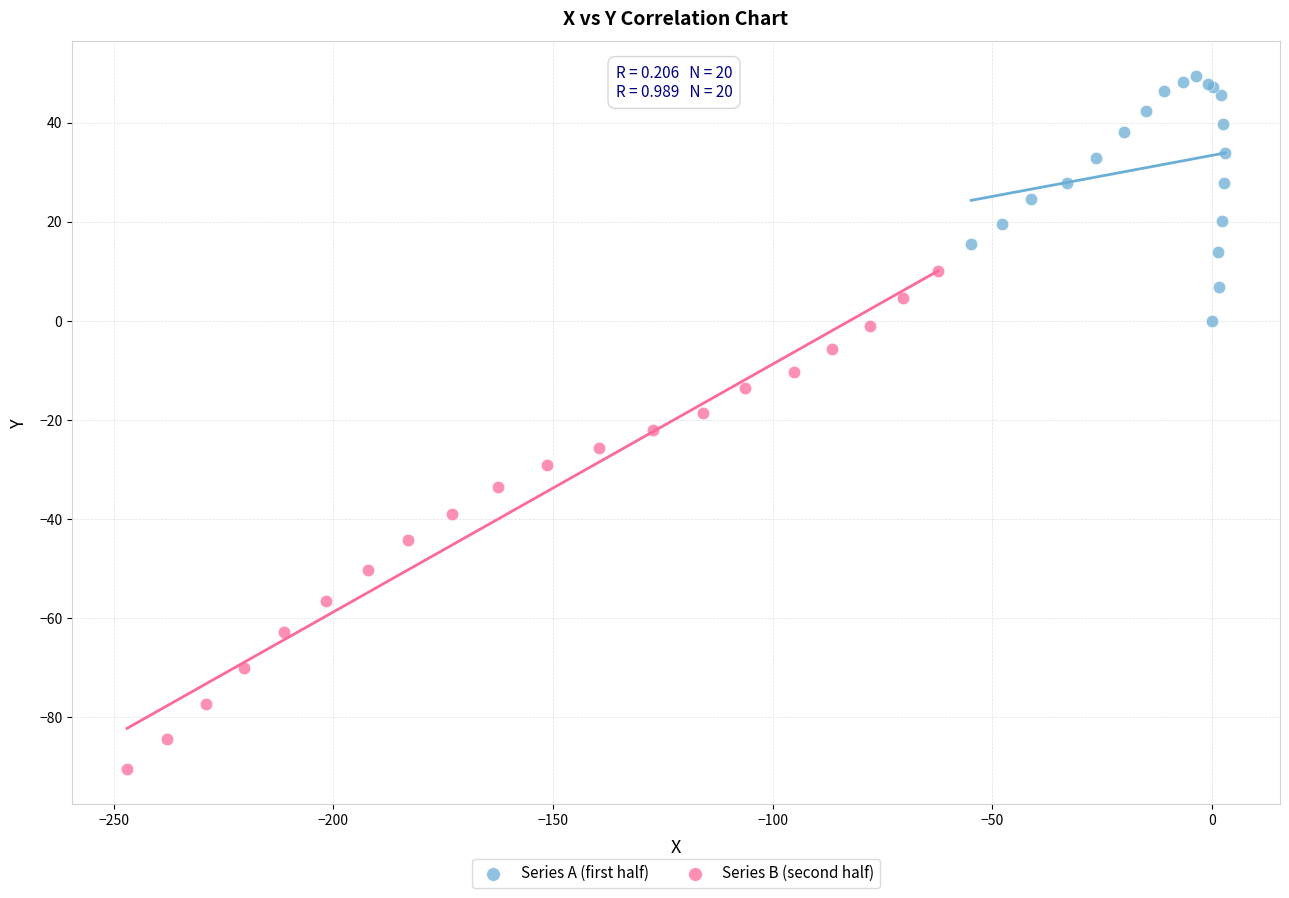

Which series reaches the minimum Y coordinate?

Series B (second half)